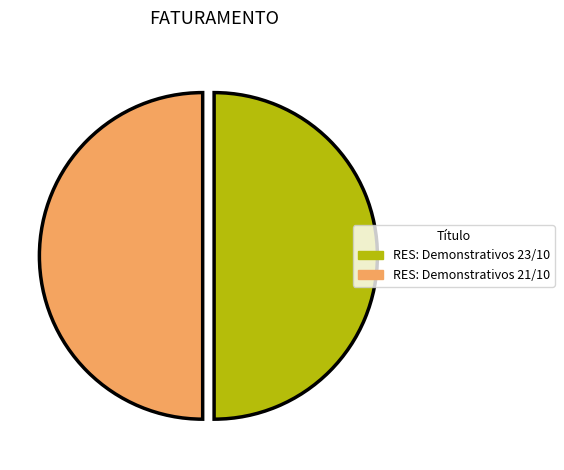

Is the sum of RES: Demonstrativos 23/10 and RES: Demonstrativos 21/10 greater than half?

Yes